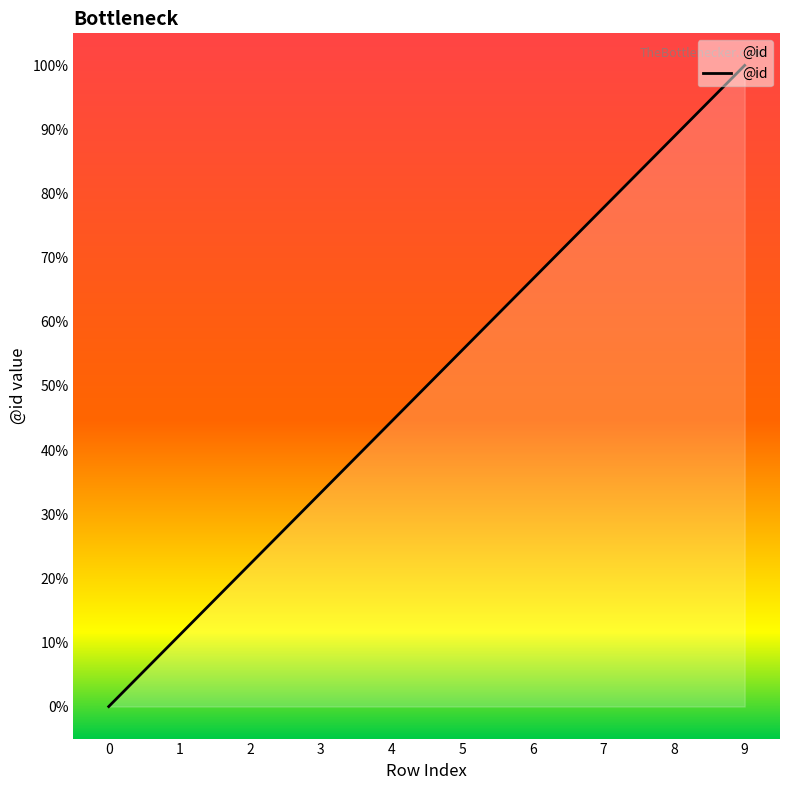

What is the difference between the values at 1 and 6?

55.6